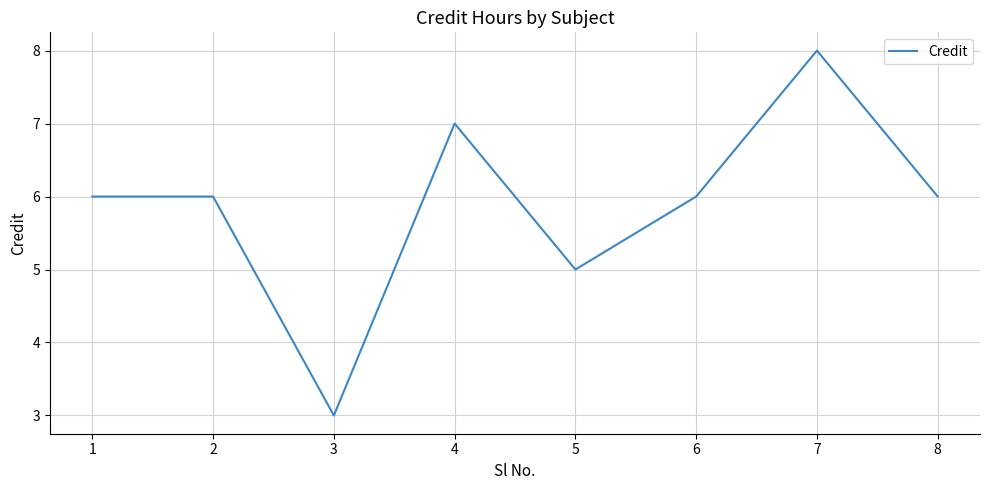

Reading left to right, list all the values displayed in this chart.

1=6	2=6	3=3	4=7	5=5	6=6	7=8	8=6